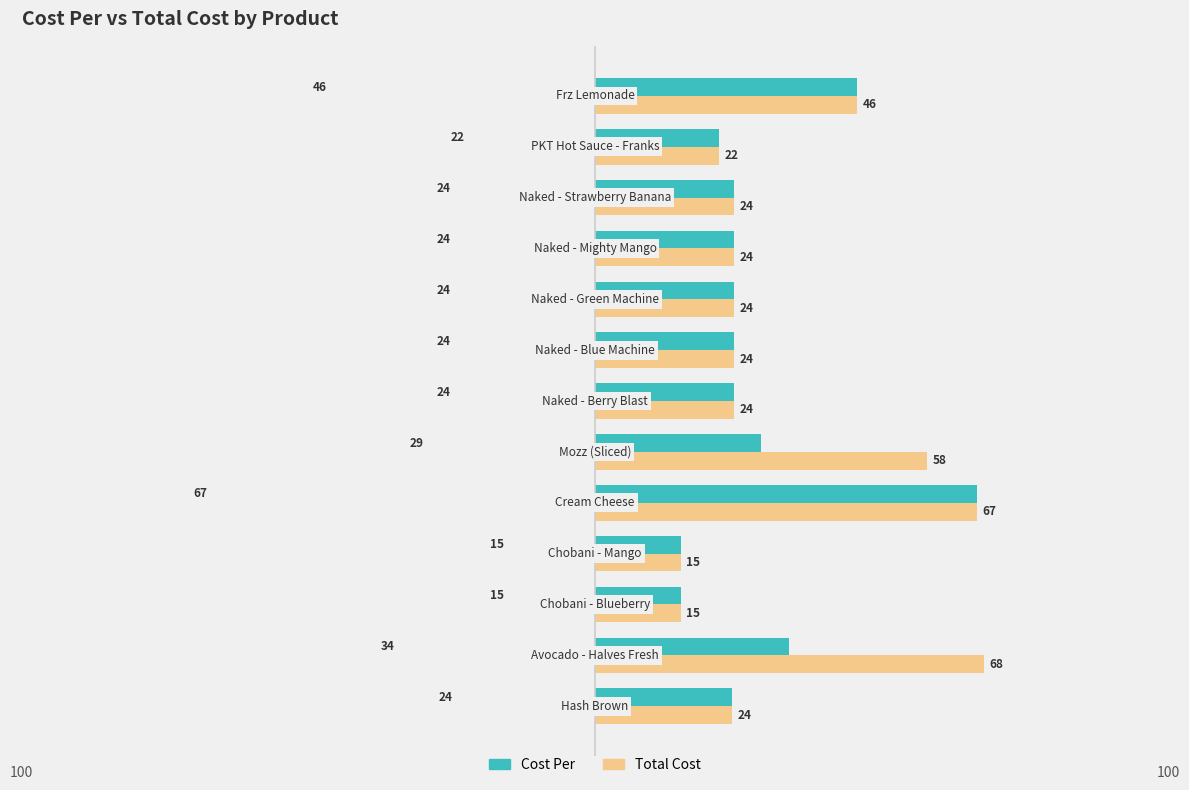

What are all the series names shown in the legend?

Cost Per, Total Cost